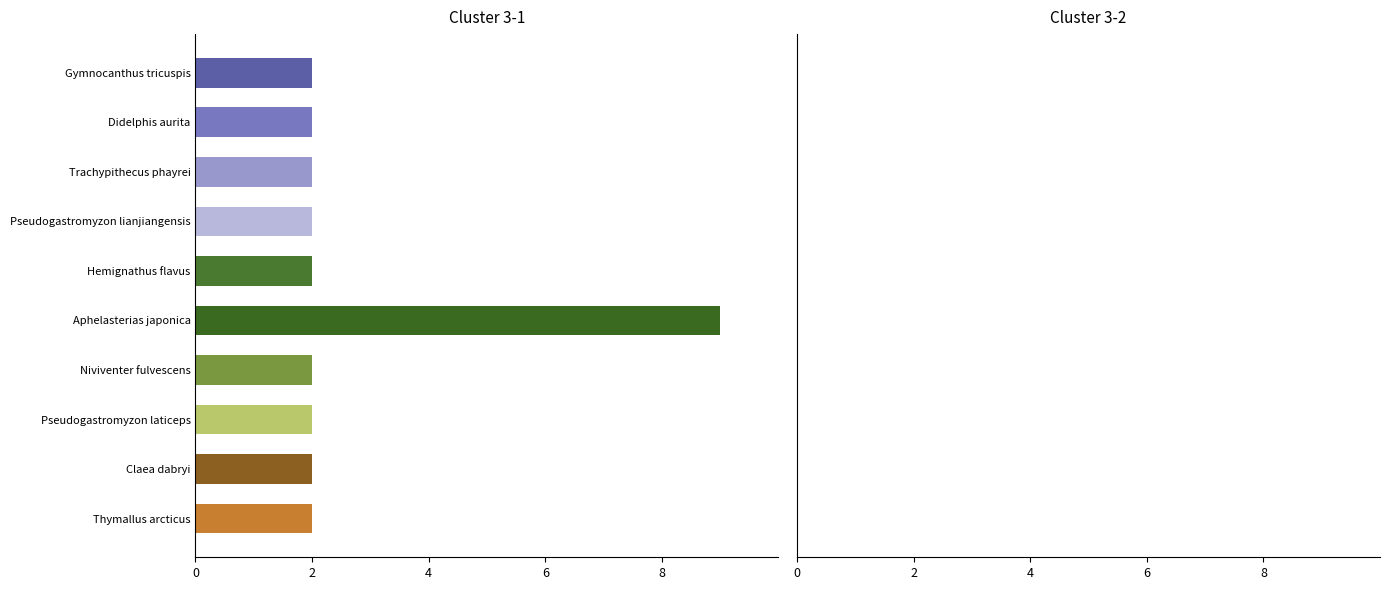

What is the sum of all values?

27